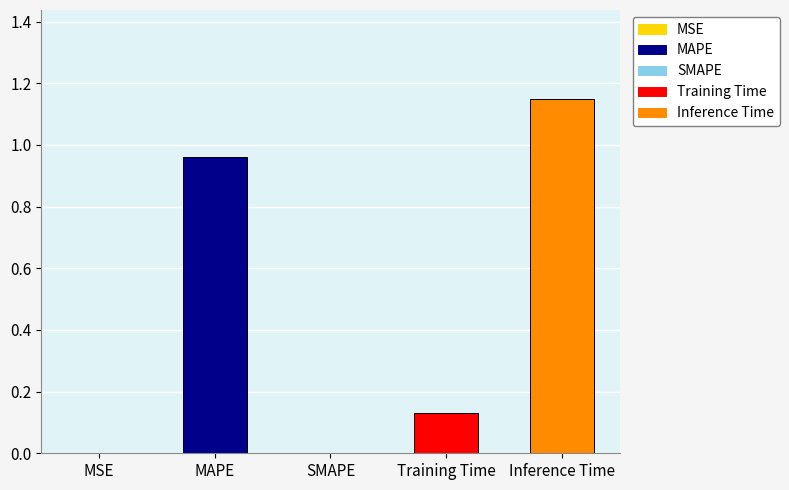

What is the change in value from SMAPE to Inference Time?

+1.2